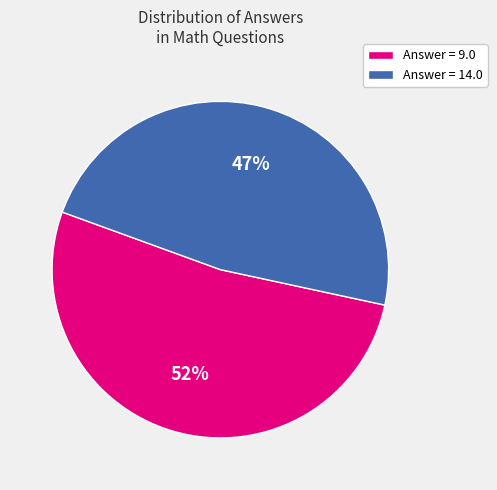

How many segments does this pie chart have?

2